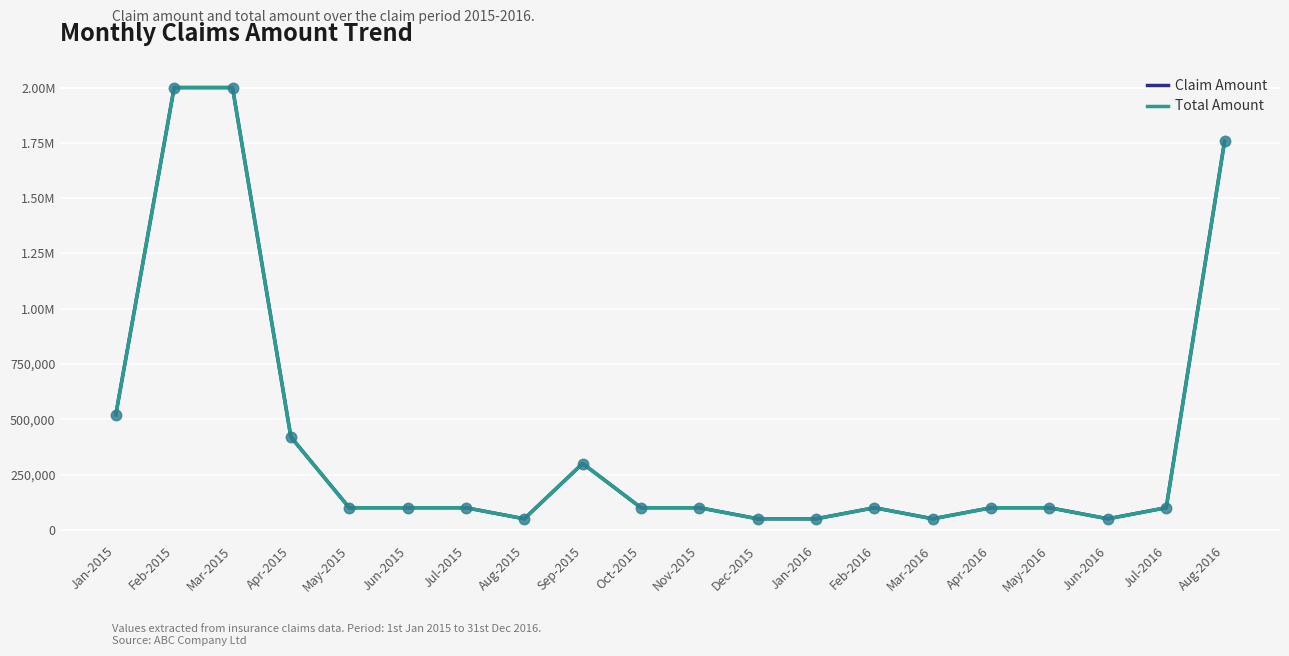

Does the chart have visible grid lines?

Yes